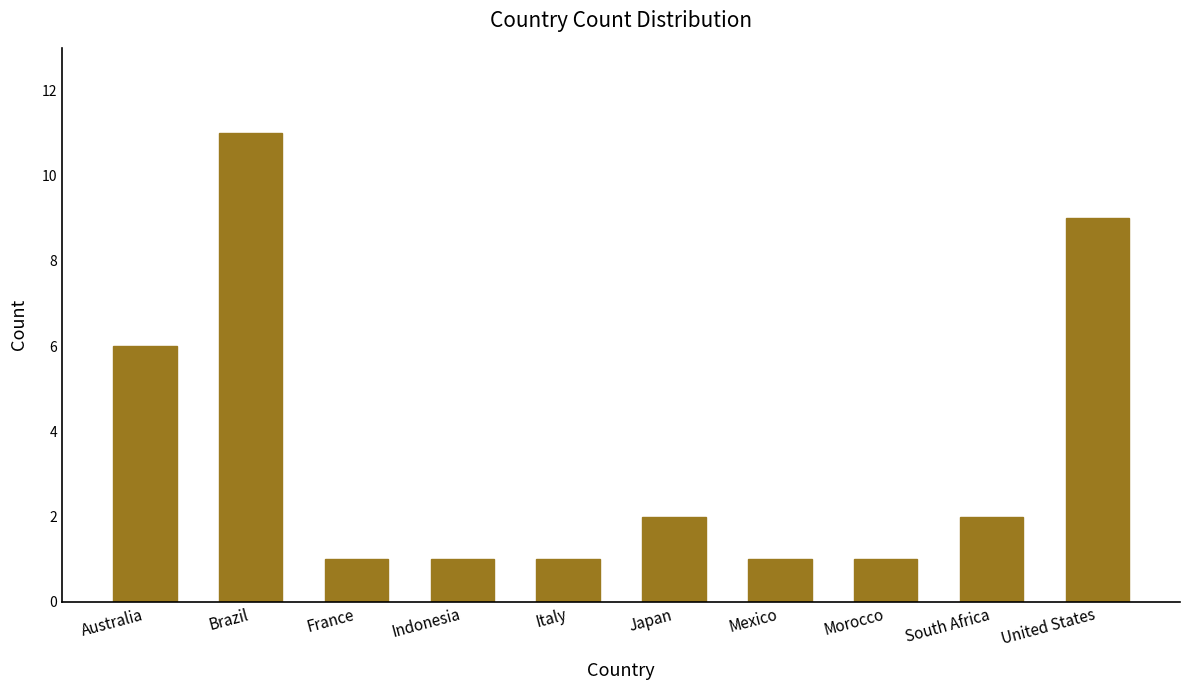

Which has a higher value, United States or France?

United States